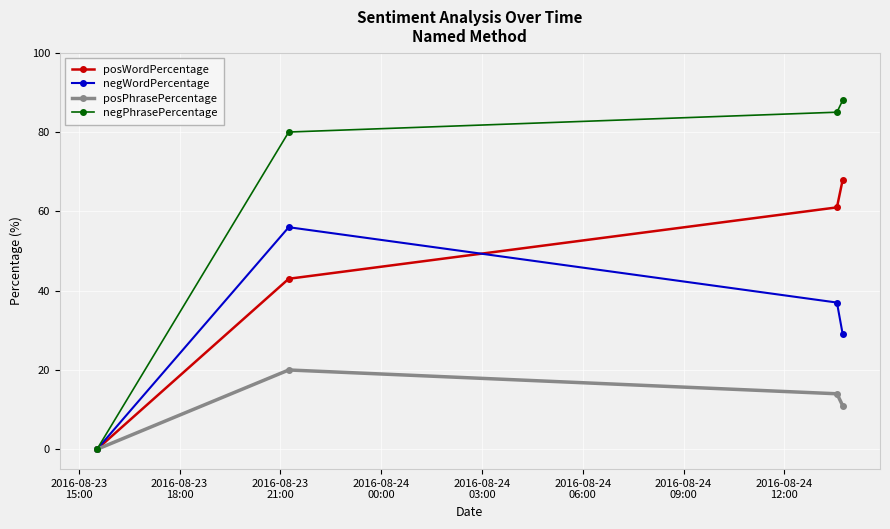

What is the difference between the maximum and minimum values in the posWordPercentage series?

68